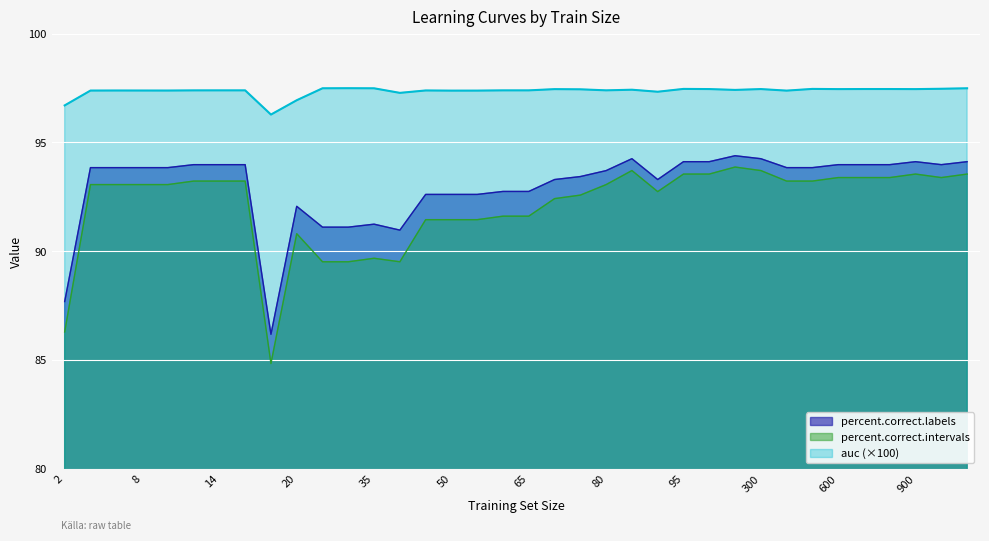

How many lines are shown in the chart?

3